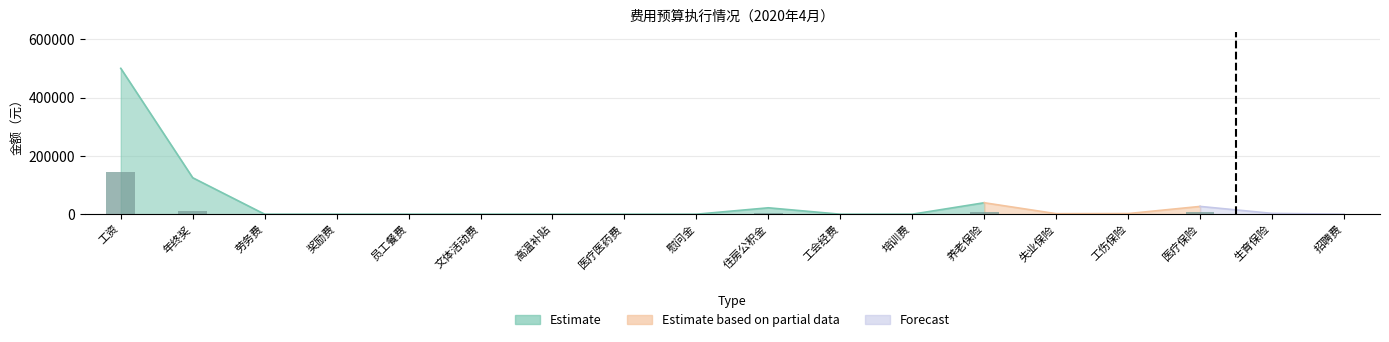

What is the value of the 17th bar from the left?

666.2